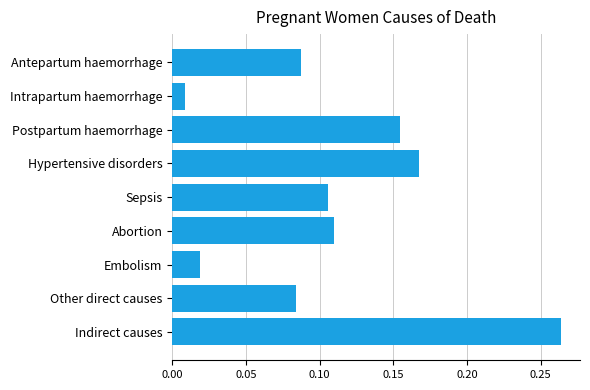

Which category has the highest value across all series?

Indirect causes